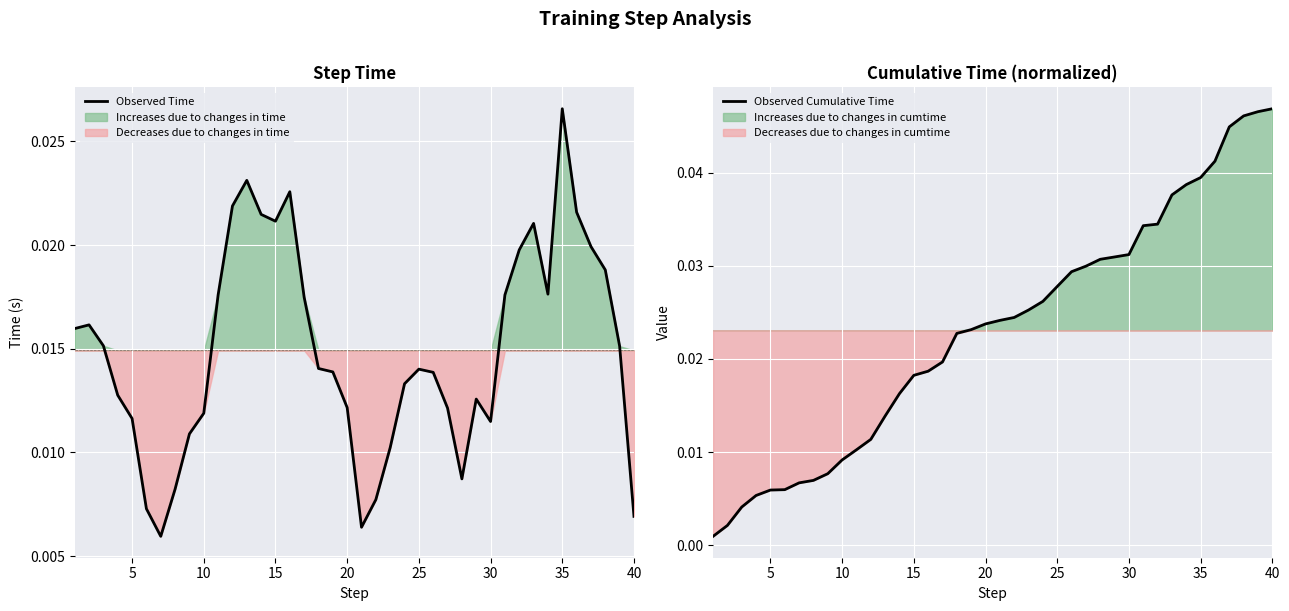

Is this an area chart (filled region under the line)?

No